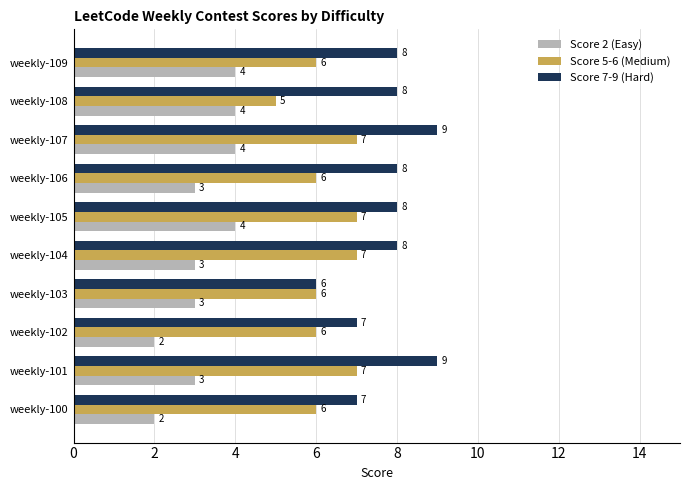

Which series has the largest range (max minus min)?

Score 7-9 (Hard)